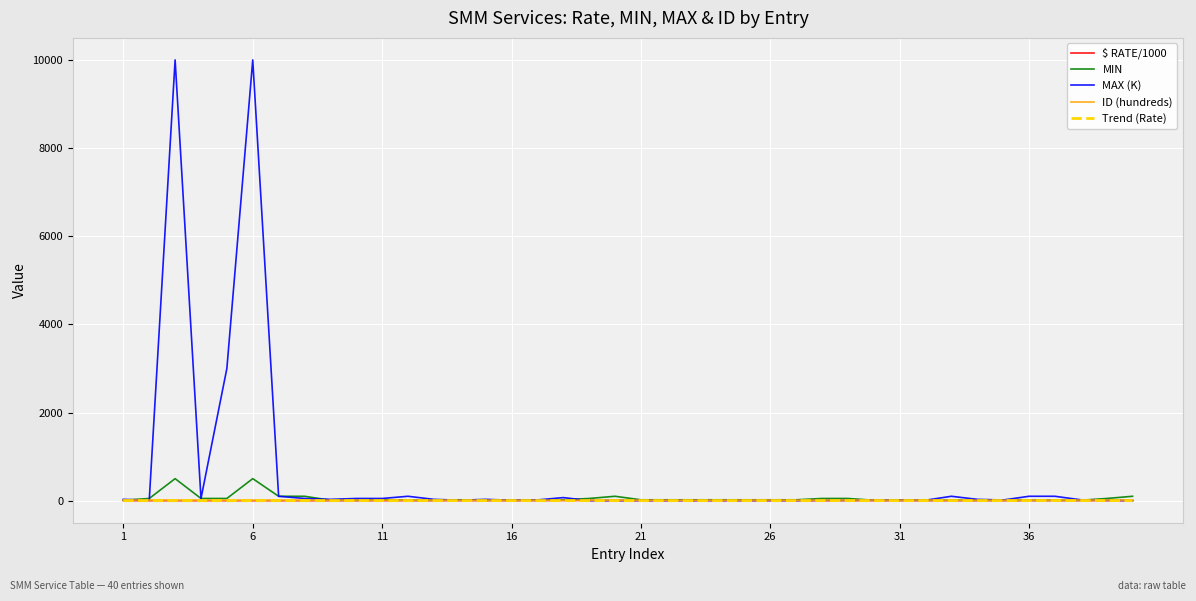

Which series has the largest total across all categories?

MAX (K)